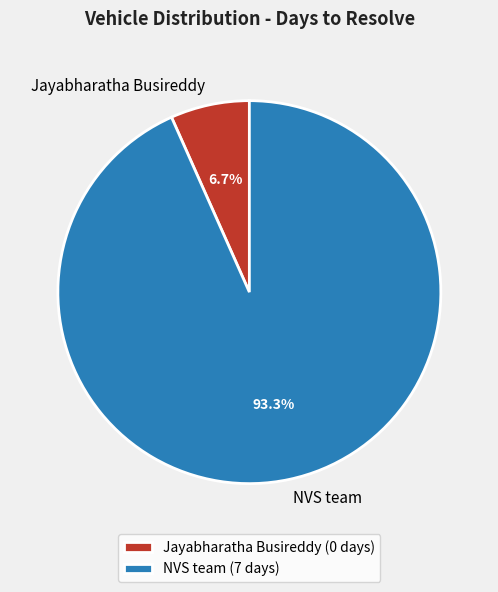

Which slice is the smallest?

Jayabharatha Busireddy